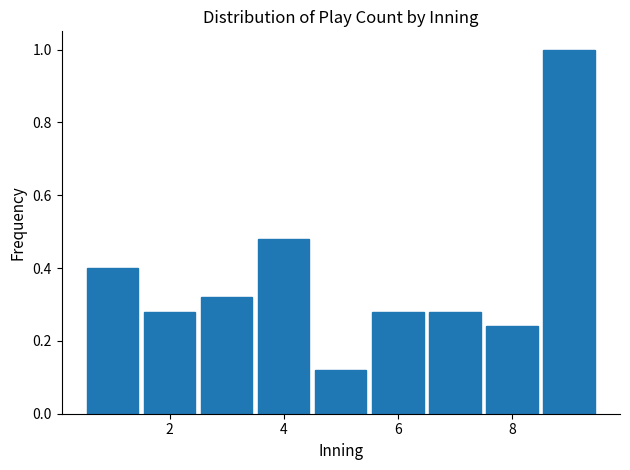

Over which range of the x-axis is the bar tallest?

8.5 to 9.5